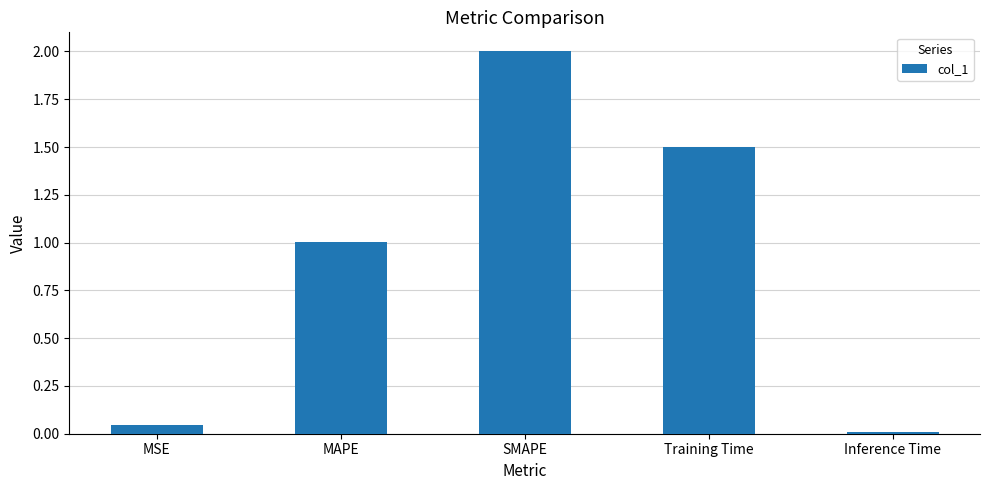

Rank the categories by value from highest to lowest.

SMAPE, Training Time, MAPE, MSE, Inference Time